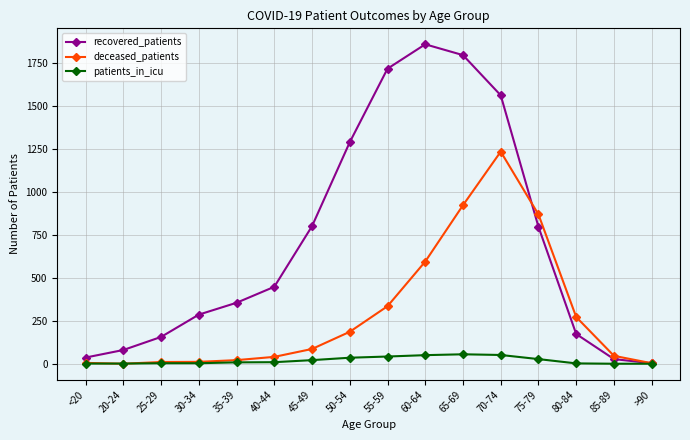

How many categories are shown in the chart?

16